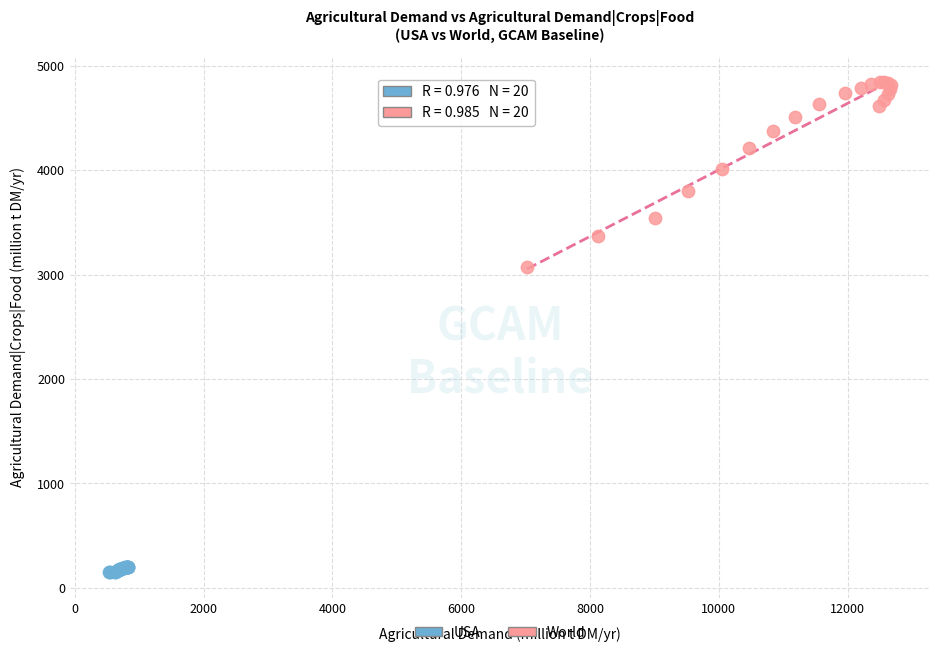

Which series contains the lowest Y value?

USA